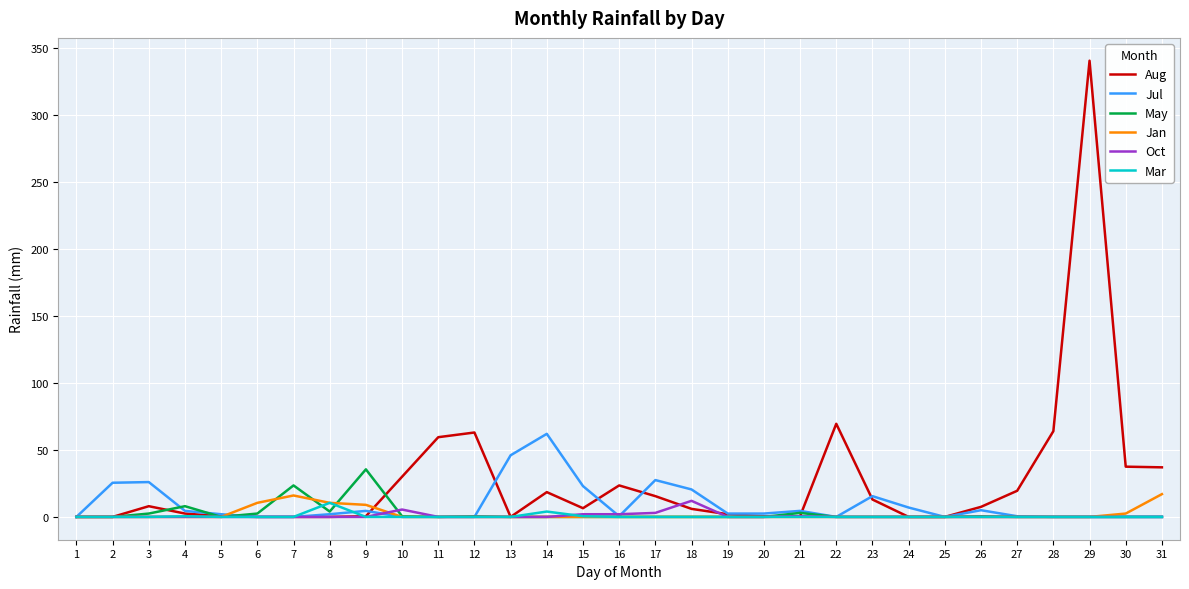

What is the spread (max minus min) of values at 2?

25.5